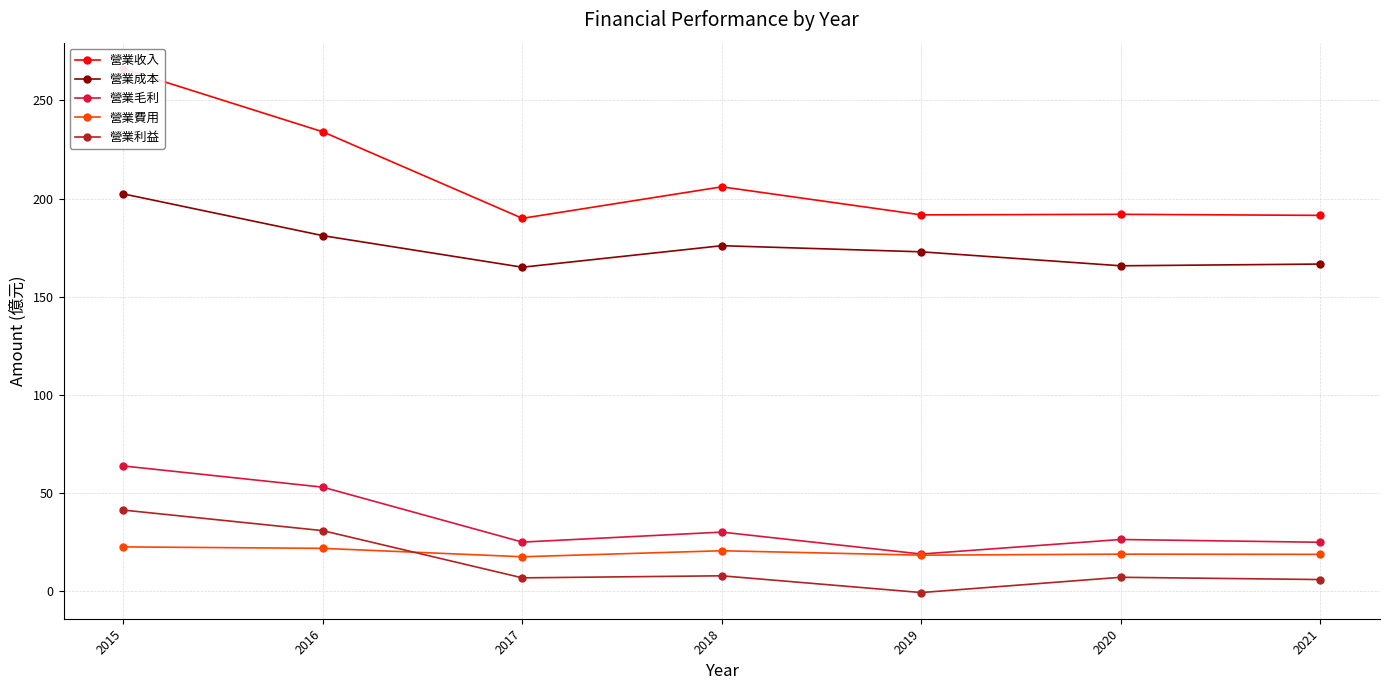

Is the value of 營業收入 at 2020 greater than the value of 營業利益 at 2020?

Yes